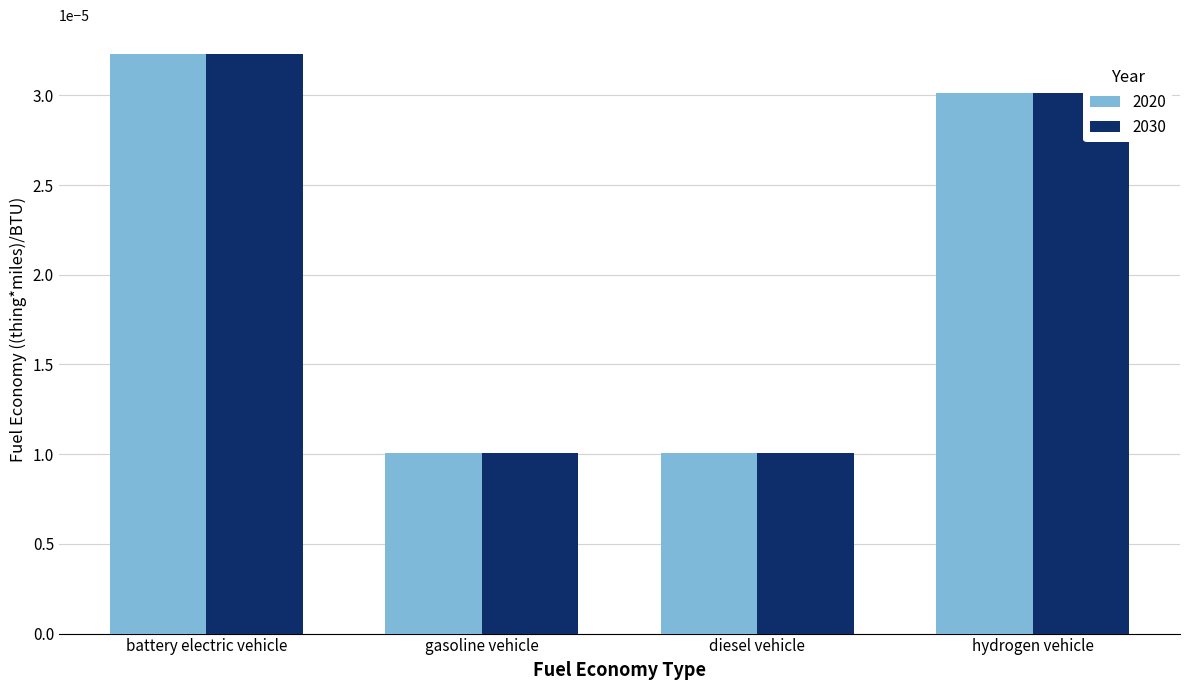

At which label does 2020 reach its peak?

battery electric vehicle